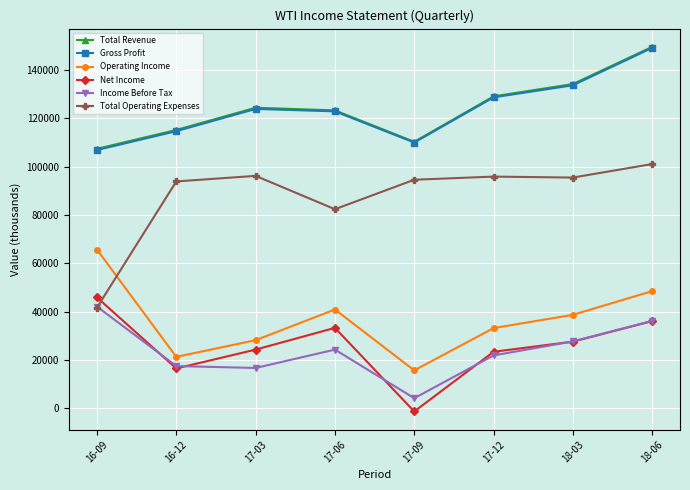

Which label corresponds to the smallest value in the chart?

17-09